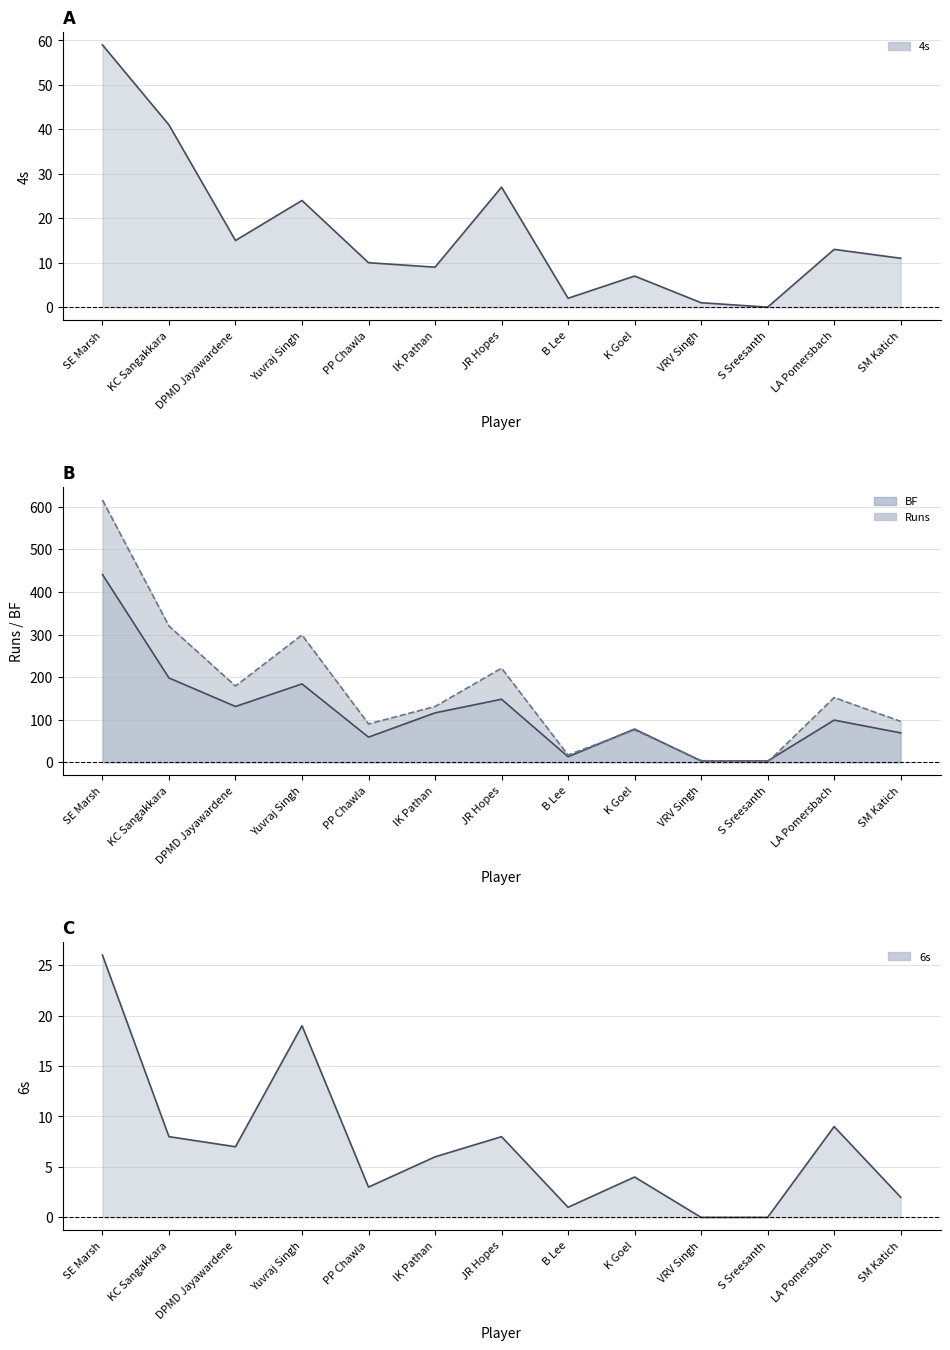

At which label does 6s first exceed 6?

SE Marsh